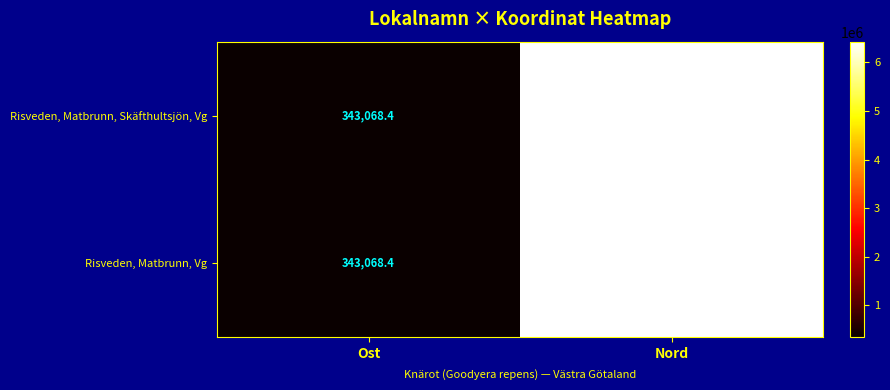

Rank the series at Nord from lowest to highest value.

Risveden, Matbrunn, Skäfthultsjön, Vg, Risveden, Matbrunn, Vg